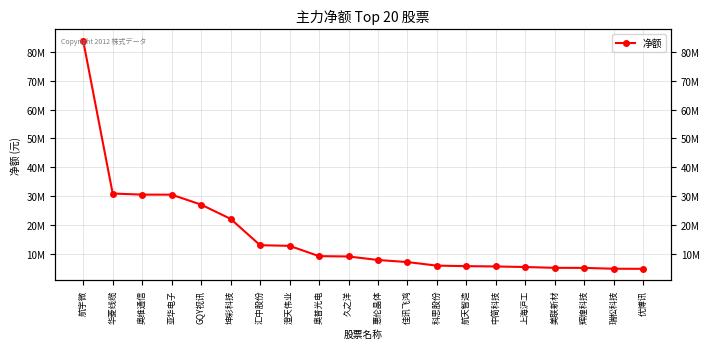

True or false: the data shows 5884735 at 科思股份.

True